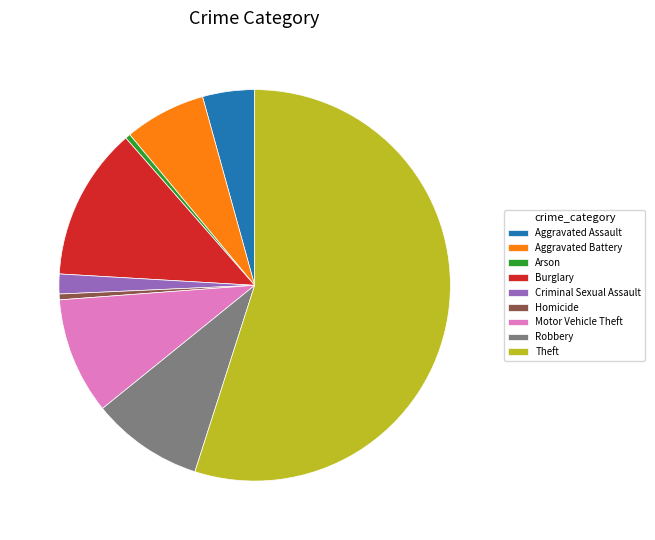

Is there any slice that represents more than half of the pie?

Yes